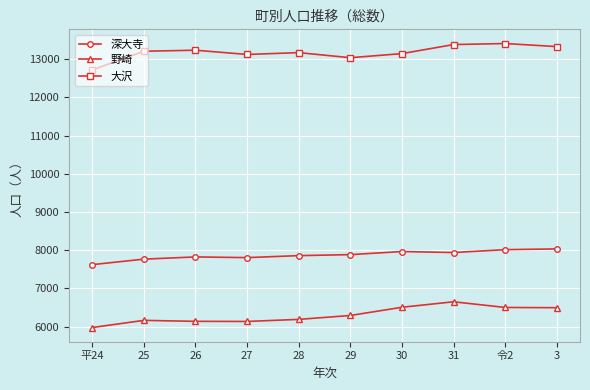

True or false: 野崎 and 大沢 cross at least once.

False